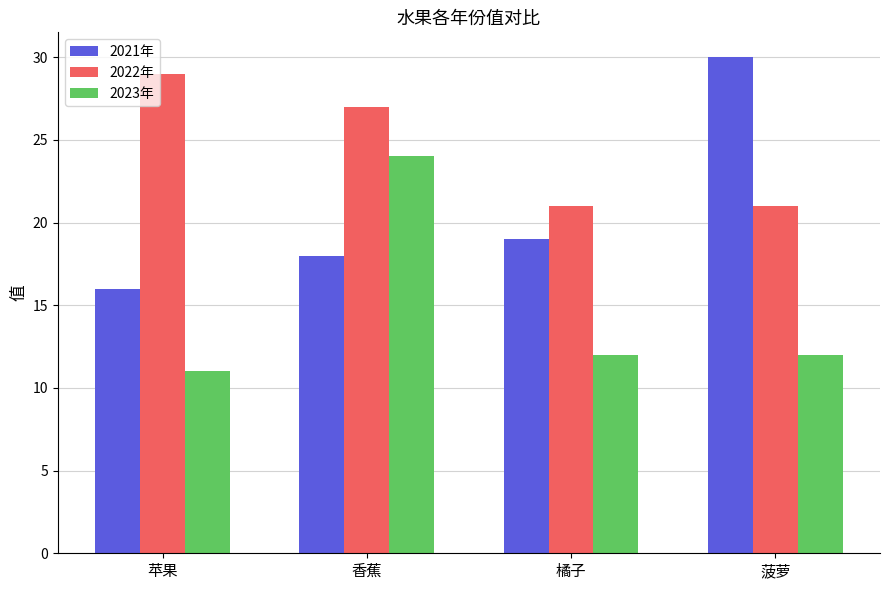

The value of 2023年 at 苹果 is 8. True or false?

False